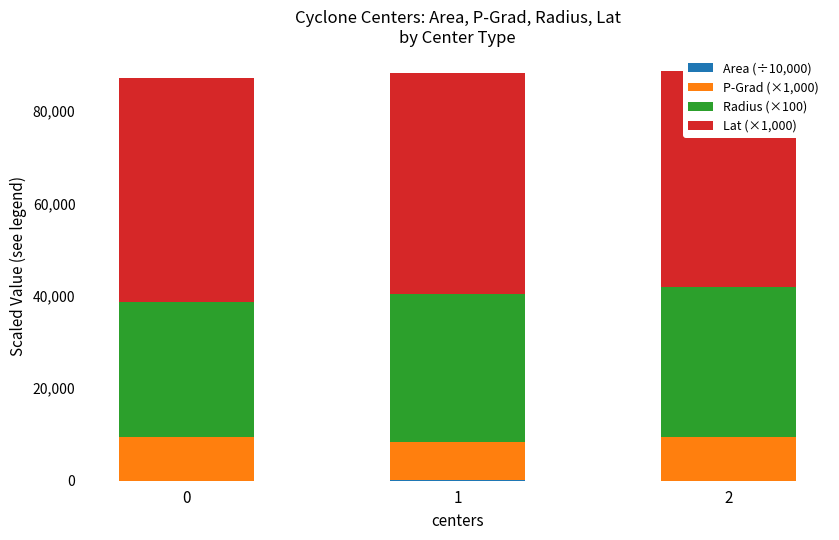

At which category is the sum across all series the highest?

2